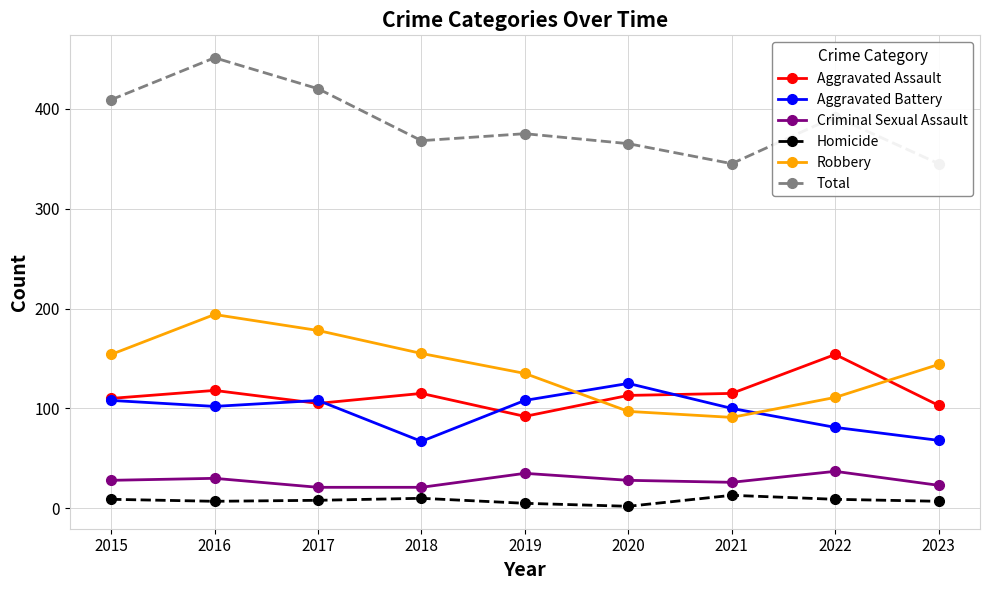

At which label does Aggravated Assault first exceed 113?

2016